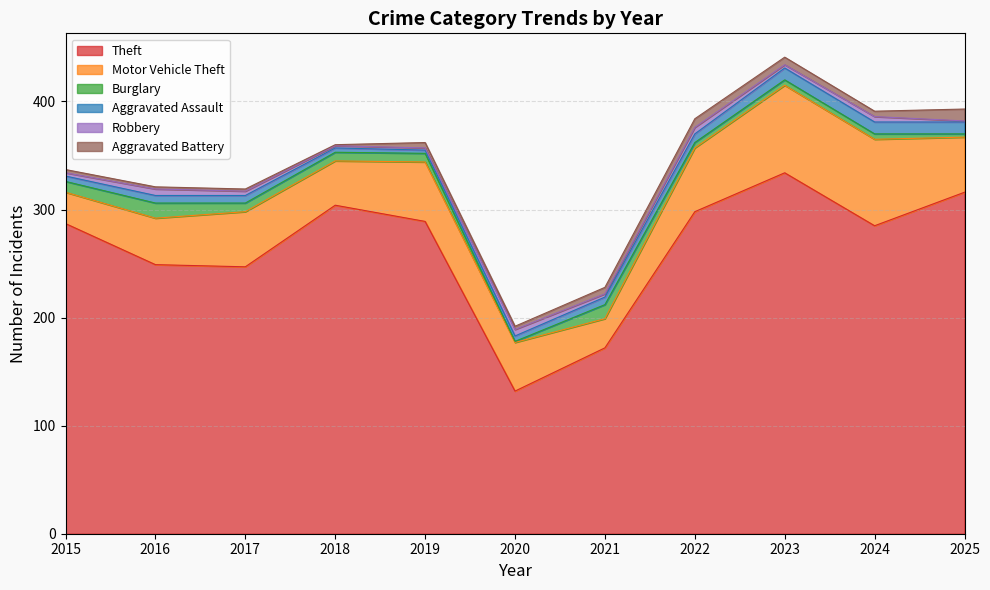

What are all the series names shown in the legend?

Theft, Motor Vehicle Theft, Burglary, Aggravated Assault, Robbery, Aggravated Battery